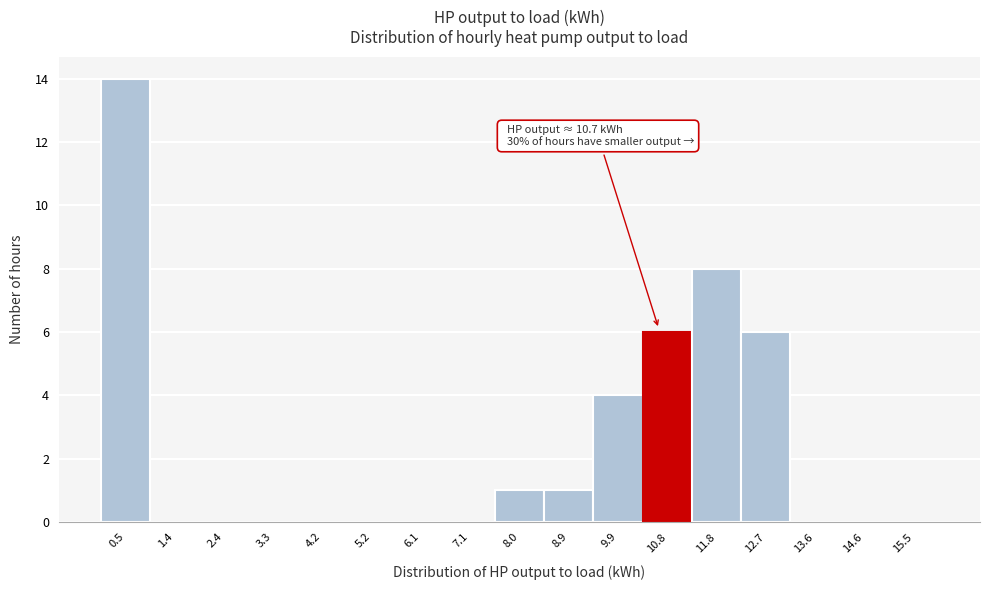

Which range on the x-axis has the tallest bar?

0.0 to 0.9